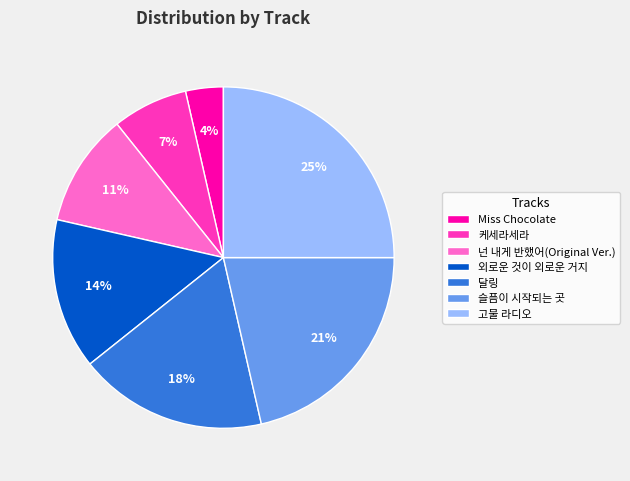

What is the ratio of the value at 슬픔이 시작되는 곳 to the value at 달링?

1.2